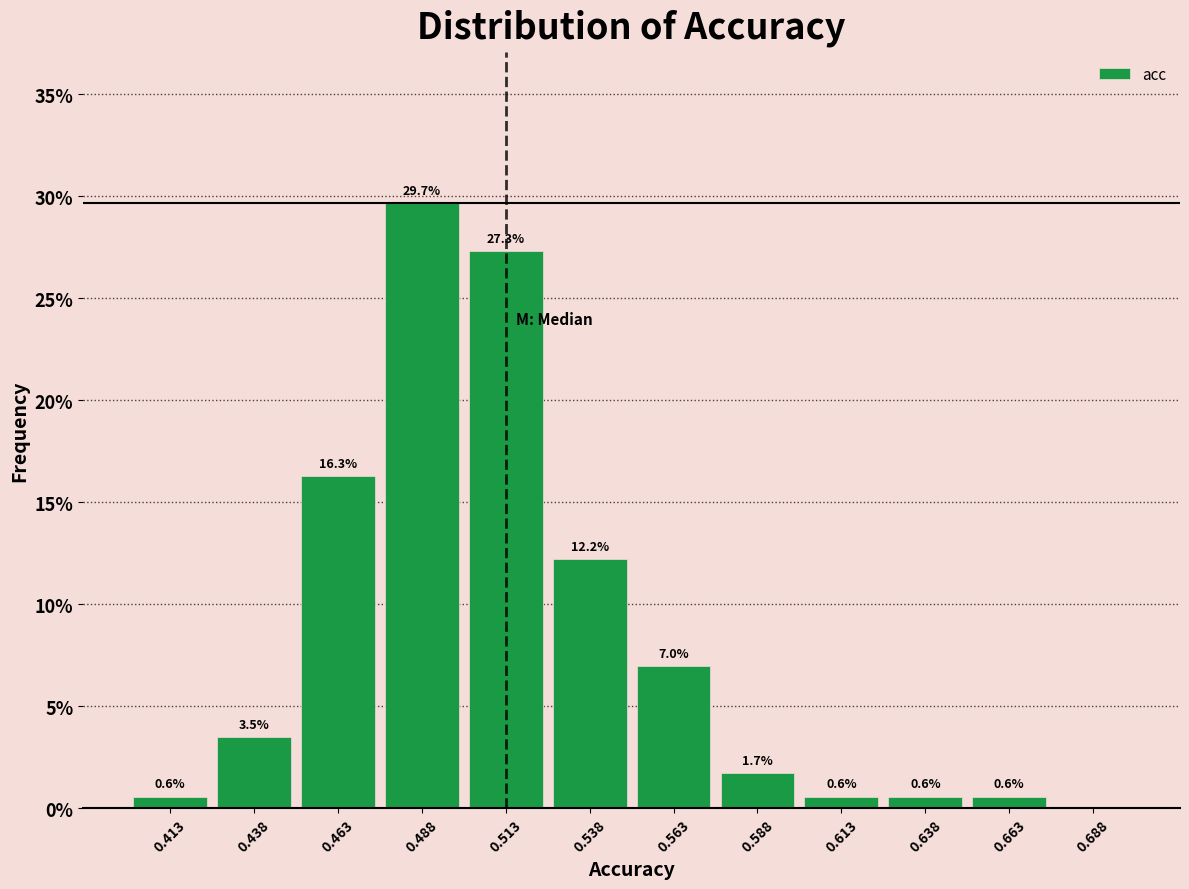

Over which range of the x-axis is the bar tallest?

0.475 to 0.500